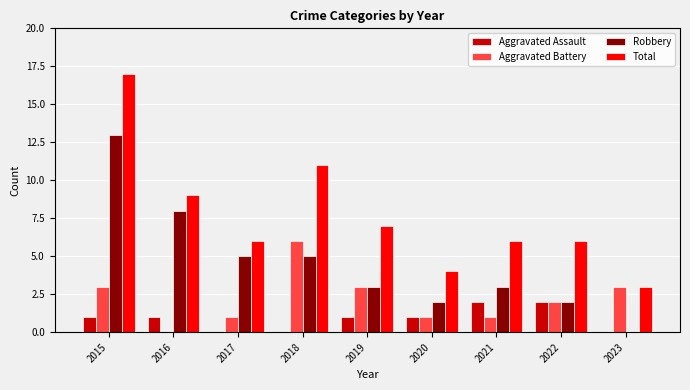

What value does the Aggravated Battery series have at 2018?

6